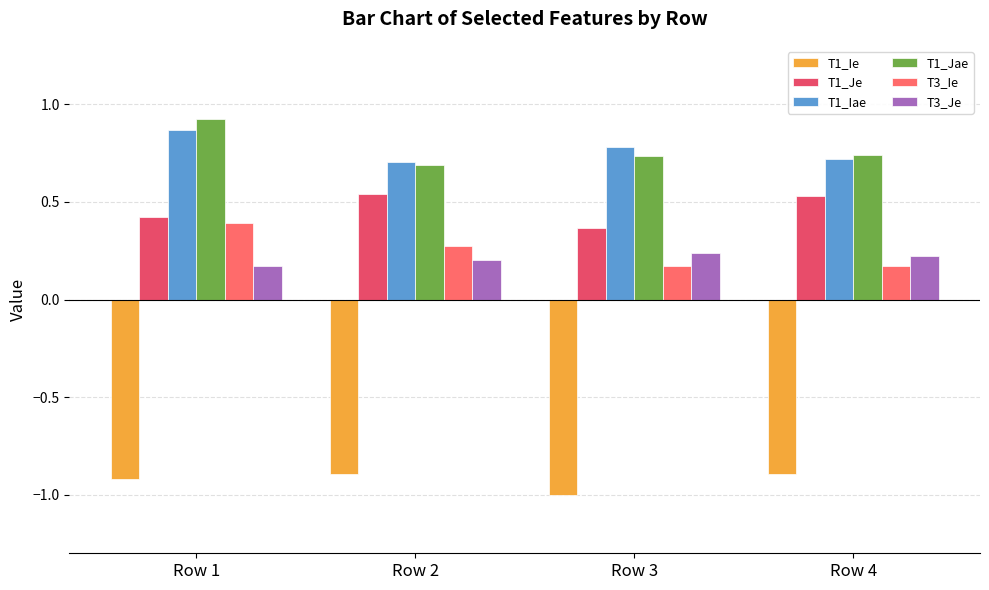

The T3_Je series shows 0.1 at Row 3. True or false?

False